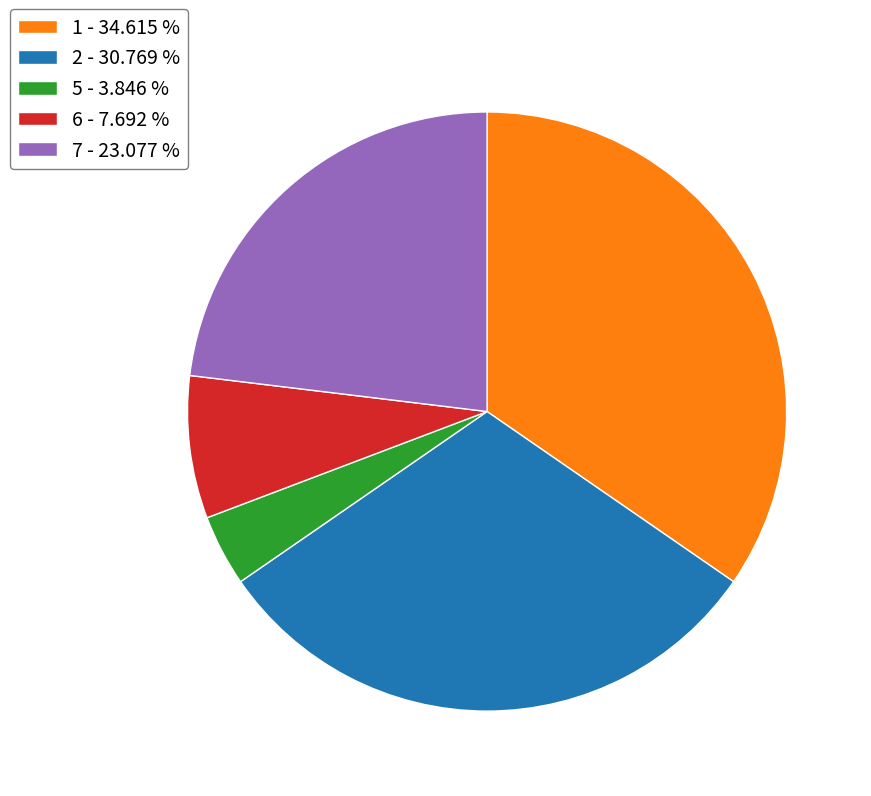

Count the number of slices in the pie.

5